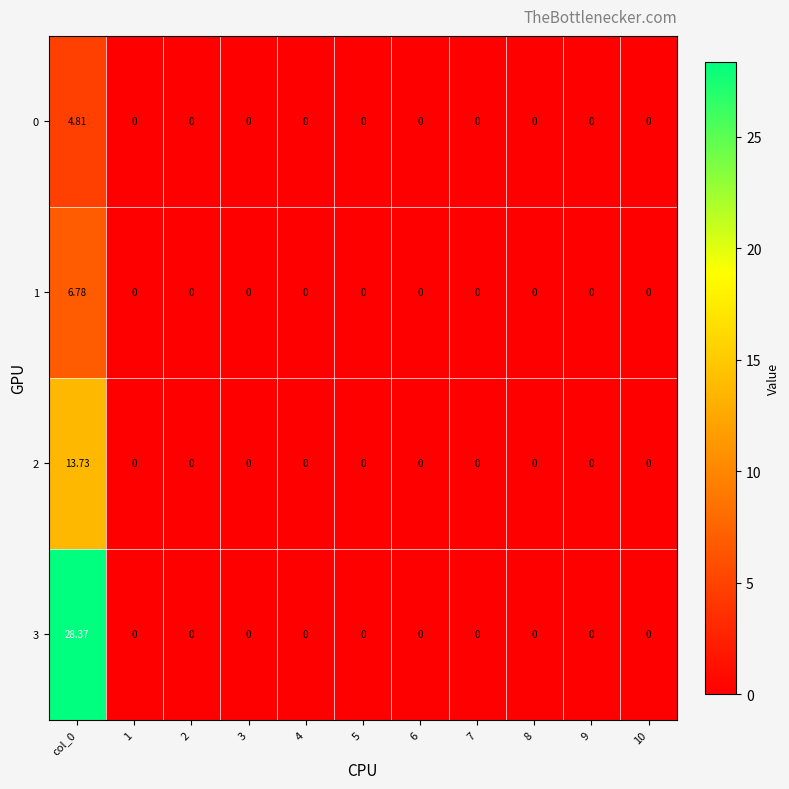

Reading left to right, list all the values displayed in this chart.

0: col_0=4.8	1=0.0	2=0.0	3=0.0	4=0.0	5=0.0	6=0.0	7=0.0	8=0.0	9=0.0	10=0.0
1: col_0=6.8	1=0.0	2=0.0	3=0.0	4=0.0	5=0.0	6=0.0	7=0.0	8=0.0	9=0.0	10=0.0
2: col_0=13.7	1=0.0	2=0.0	3=0.0	4=0.0	5=0.0	6=0.0	7=0.0	8=0.0	9=0.0	10=0.0
3: col_0=28.4	1=0.0	2=0.0	3=0.0	4=0.0	5=0.0	6=0.0	7=0.0	8=0.0	9=0.0	10=0.0